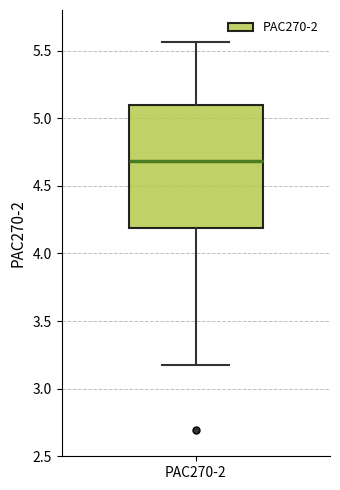

Where does the lower whisker of the box for PAC270-2 end on the y-axis? The values are not printed on the chart, so give them approximately, as read against the axis.

3.20